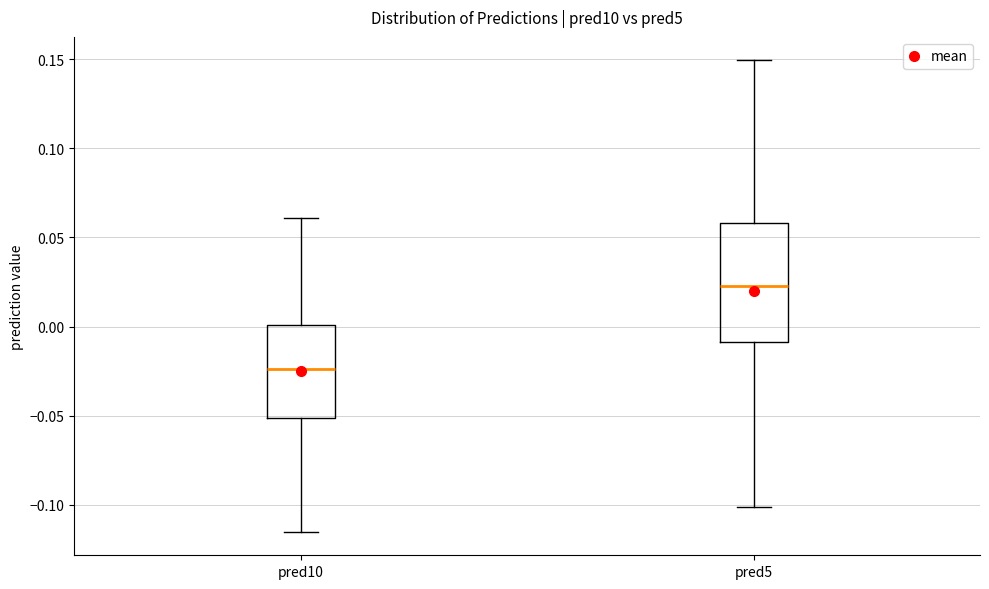

Which box's median line is the lowest?

pred10